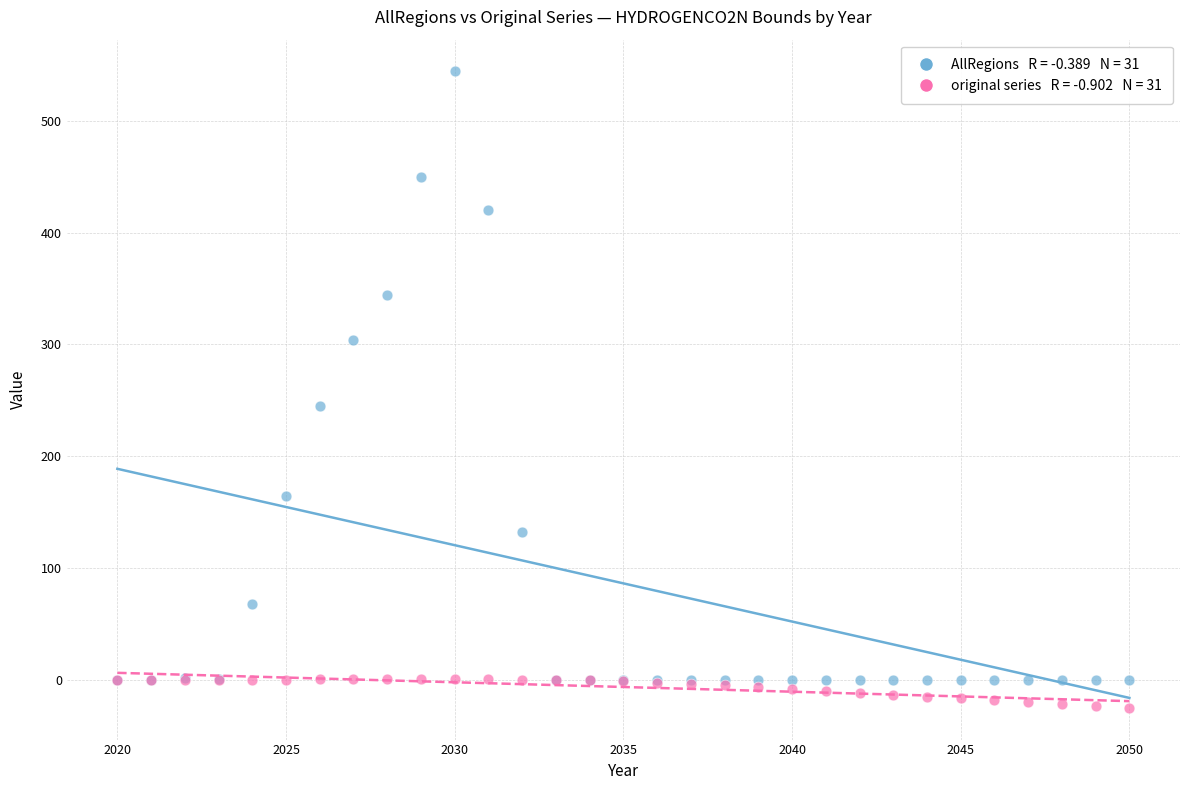

Across all series, what Y value is closest to 259?

244.9